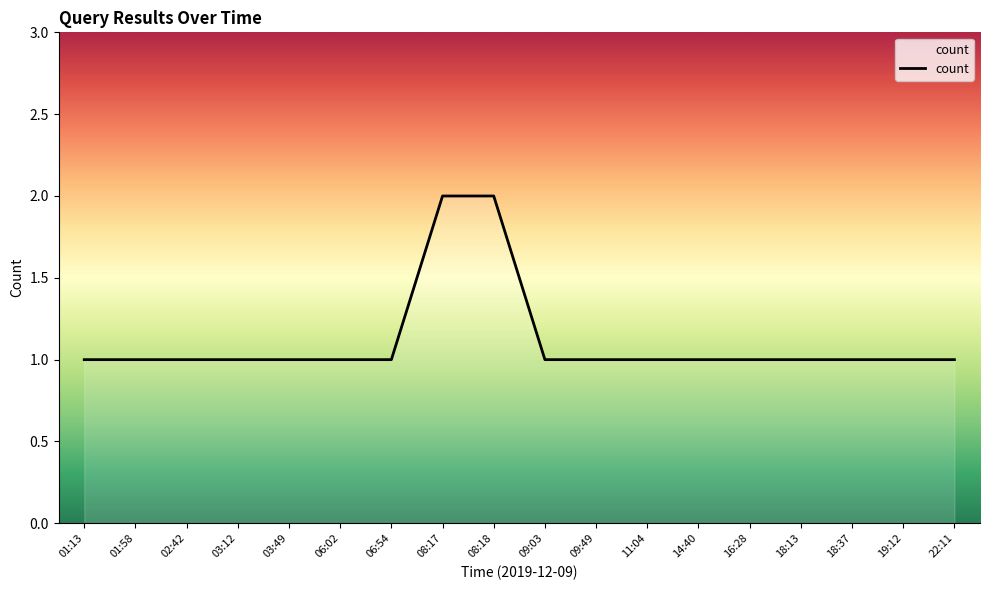

Approximately how many times larger is the value at 09:49 compared to 16:28?

1.0